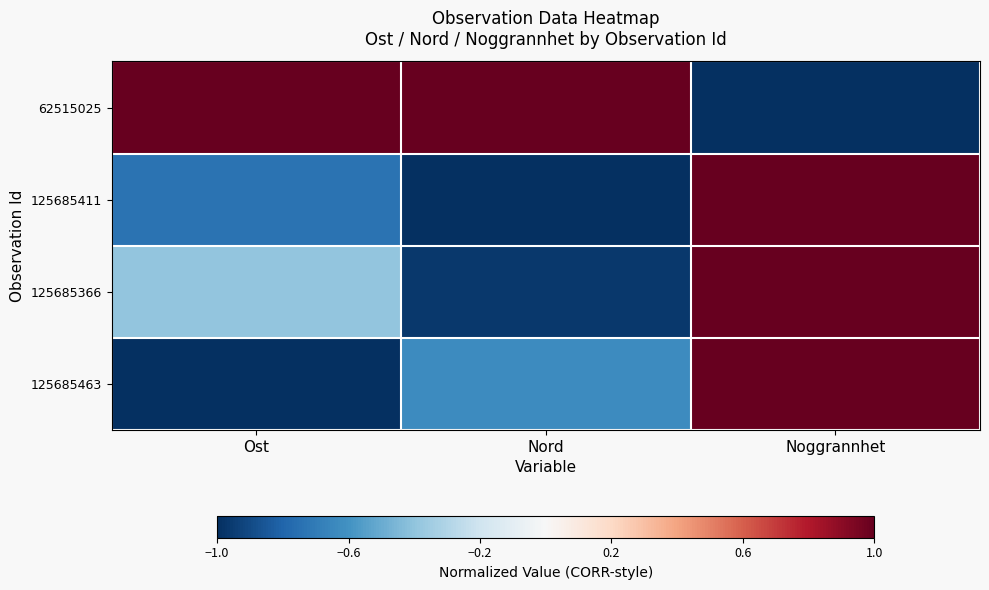

Between Noggrannhet and Ost, which is larger?

Ost